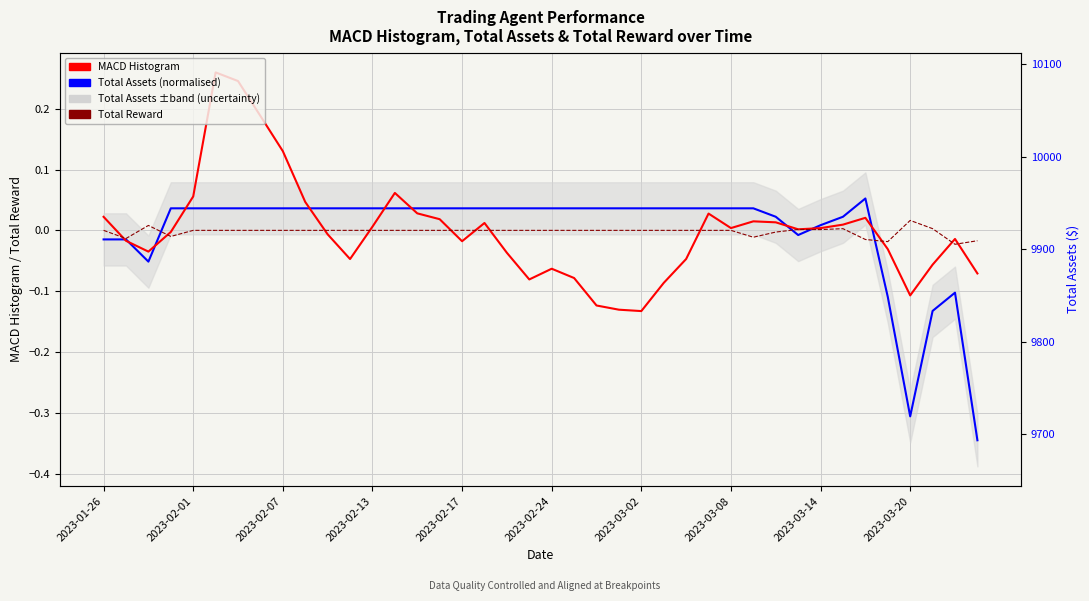

Where is Total Reward nearest to the value 0?

2023-01-26